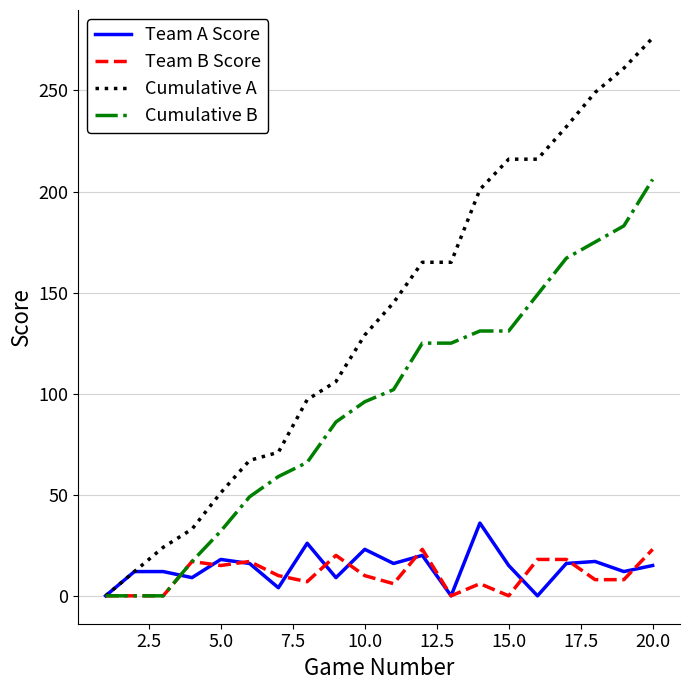

Which series has the largest total across all categories?

Cumulative A